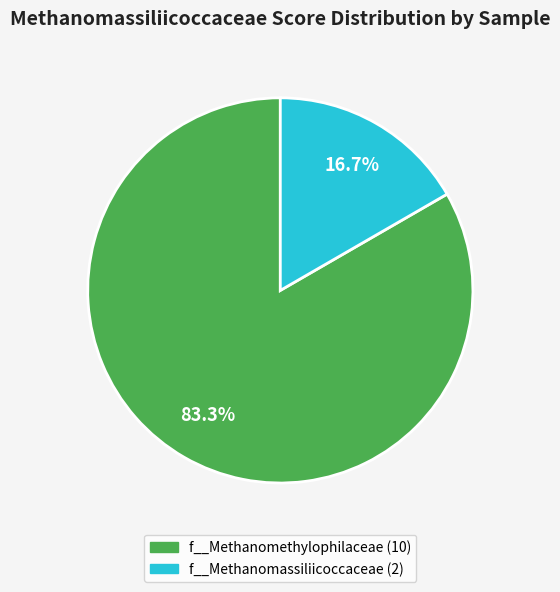

Does any single category account for the majority?

Yes